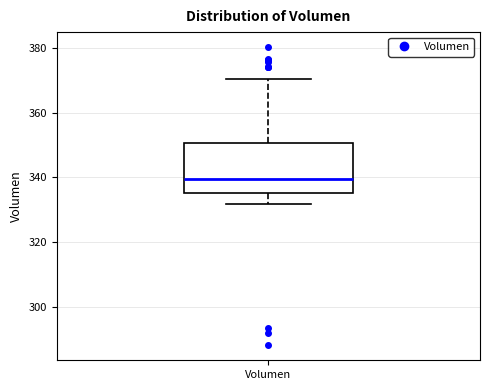

Where is the lower edge of the box for Volumen on the y-axis? The values are not printed on the chart, so give them approximately, as read against the axis.

336